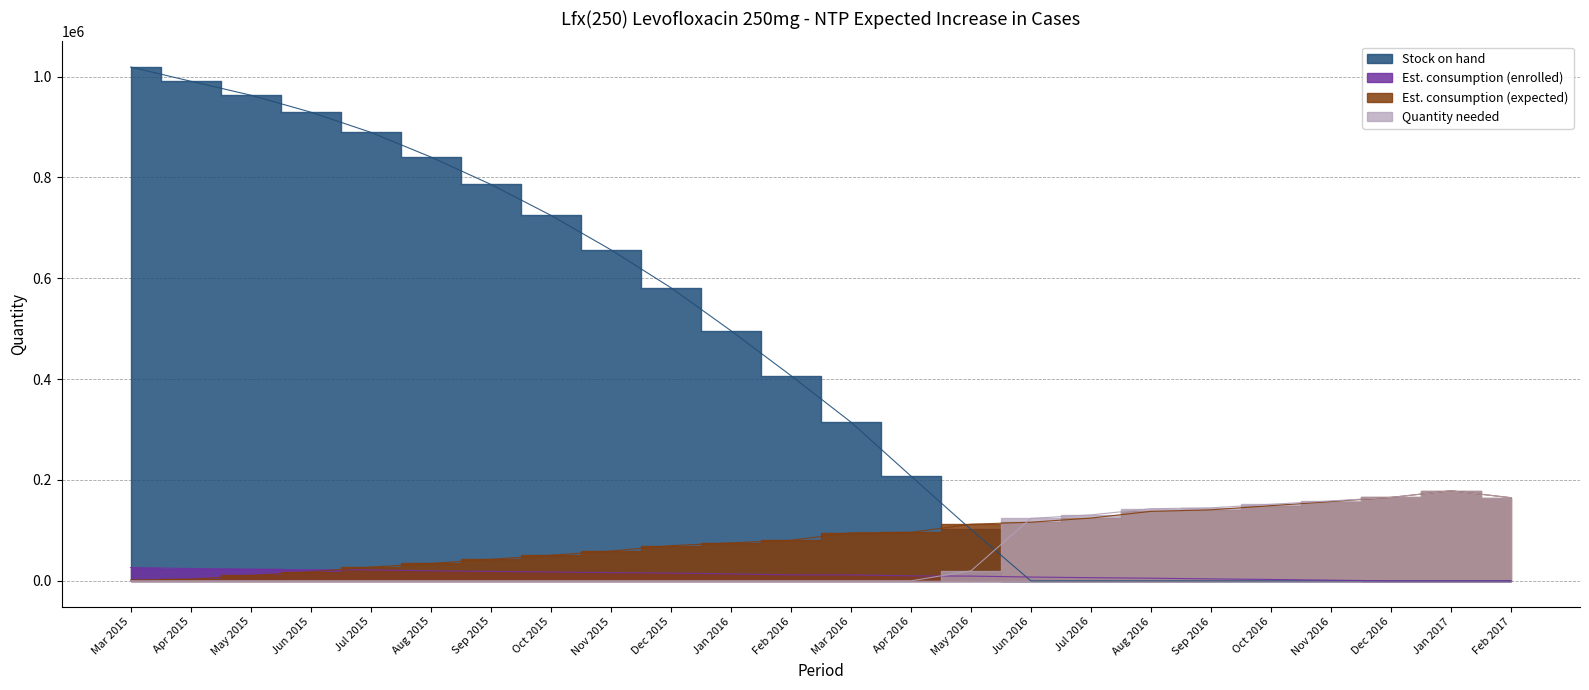

What are all the series names shown in the legend?

Stock on hand, Est. consumption (enrolled), Est. consumption (expected), Quantity needed